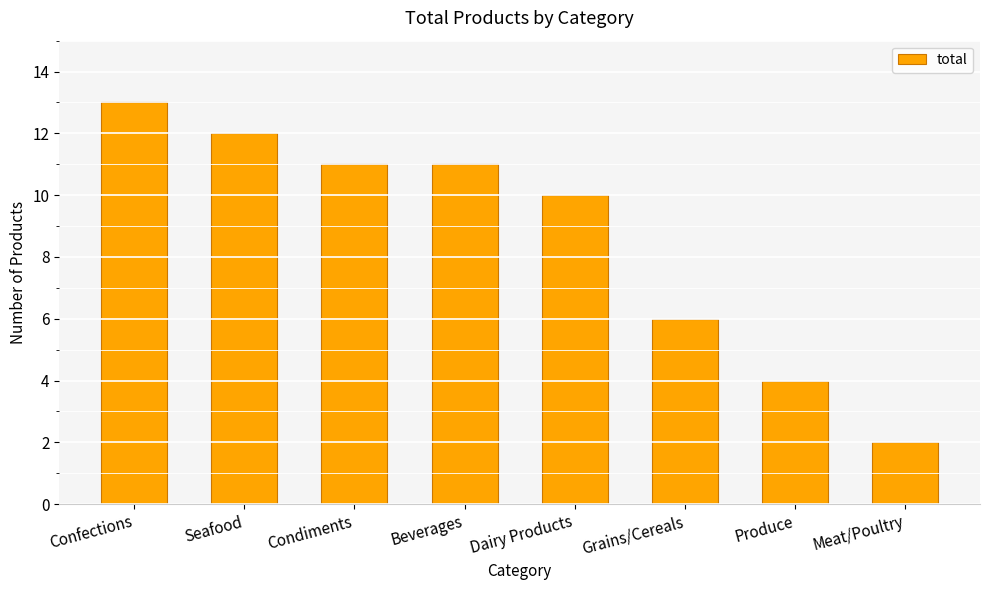

What is the smallest value displayed?

2